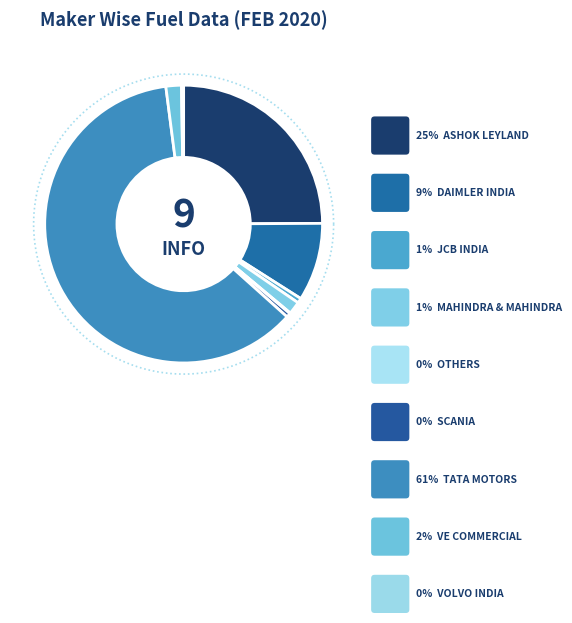

How many slices are in this pie chart?

9